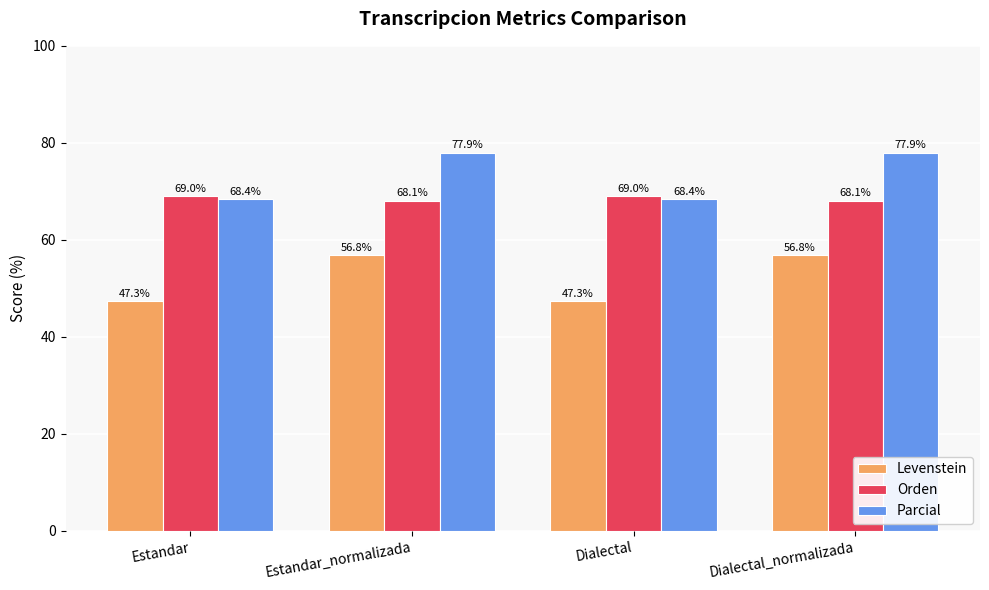

How many groups of bars are there?

4